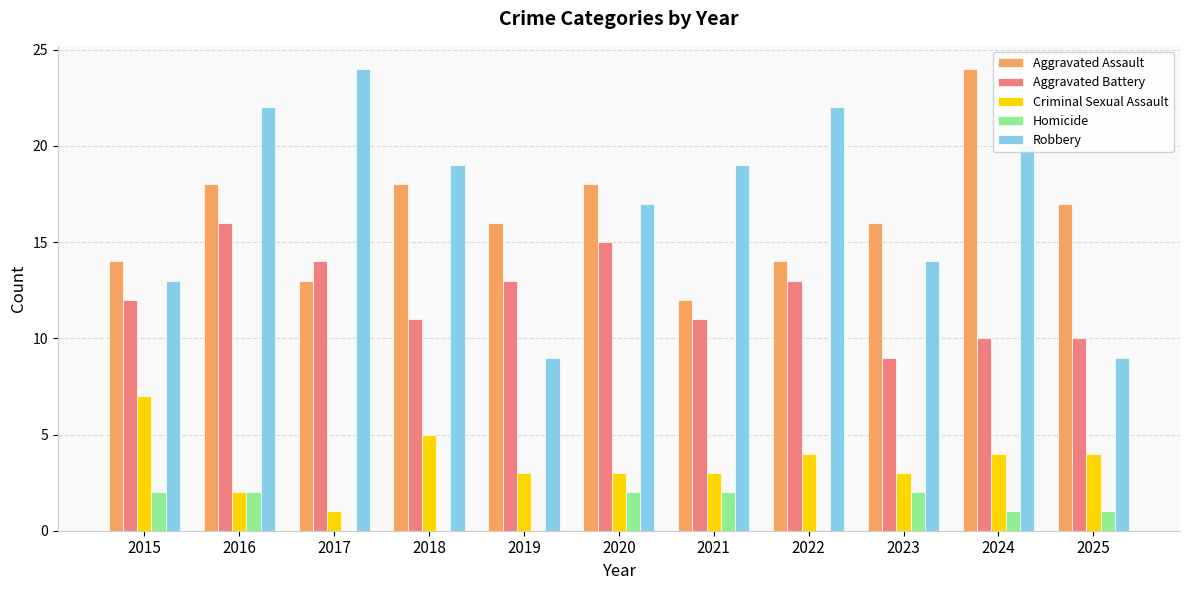

Reading right to left, what are all the values shown in this chart?

Aggravated Assault: 17	24	16	14	12	18	16	18	13	18	14
Aggravated Battery: 10	10	9	13	11	15	13	11	14	16	12
Criminal Sexual Assault: 4	4	3	4	3	3	3	5	1	2	7
Homicide: 1	1	2	0	2	2	0	0	0	2	2
Robbery: 9	20	14	22	19	17	9	19	24	22	13